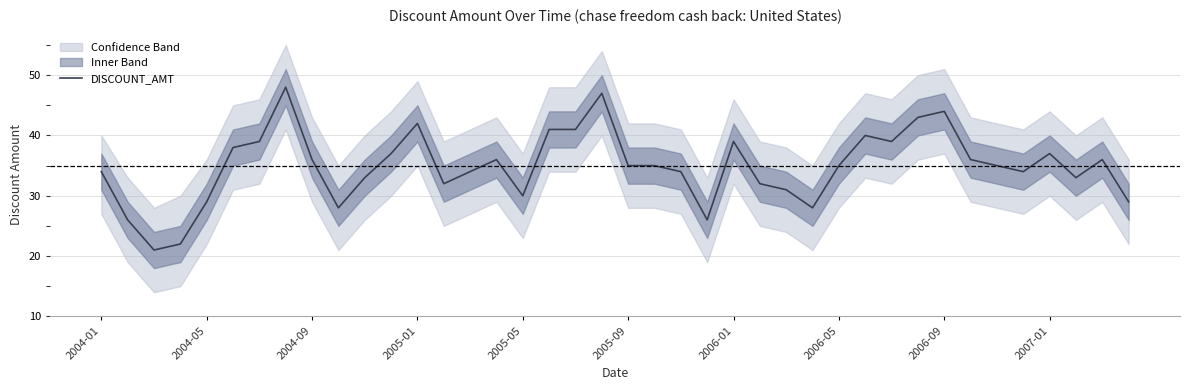

Is it true that DISCOUNT_AMT equals 36 at 2004-09?

True